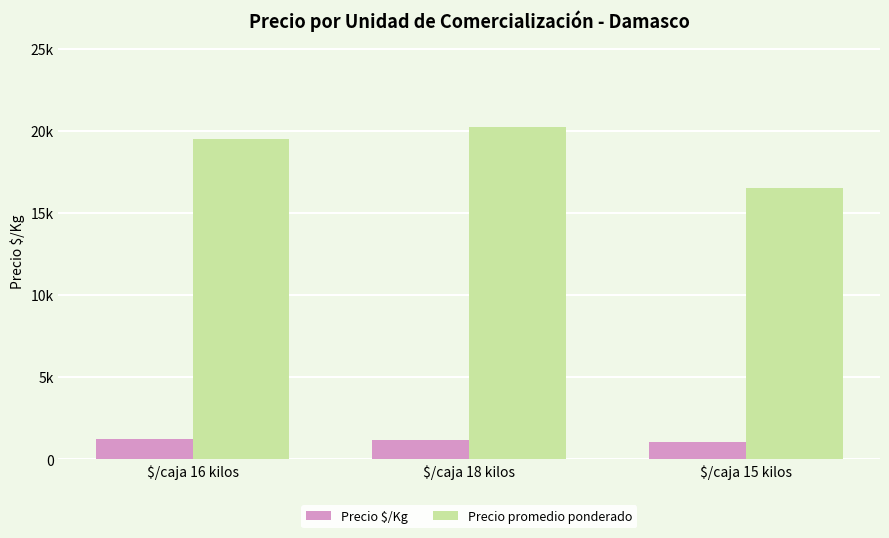

At which label does Precio promedio ponderado reach its peak?

$/caja 18 kilos